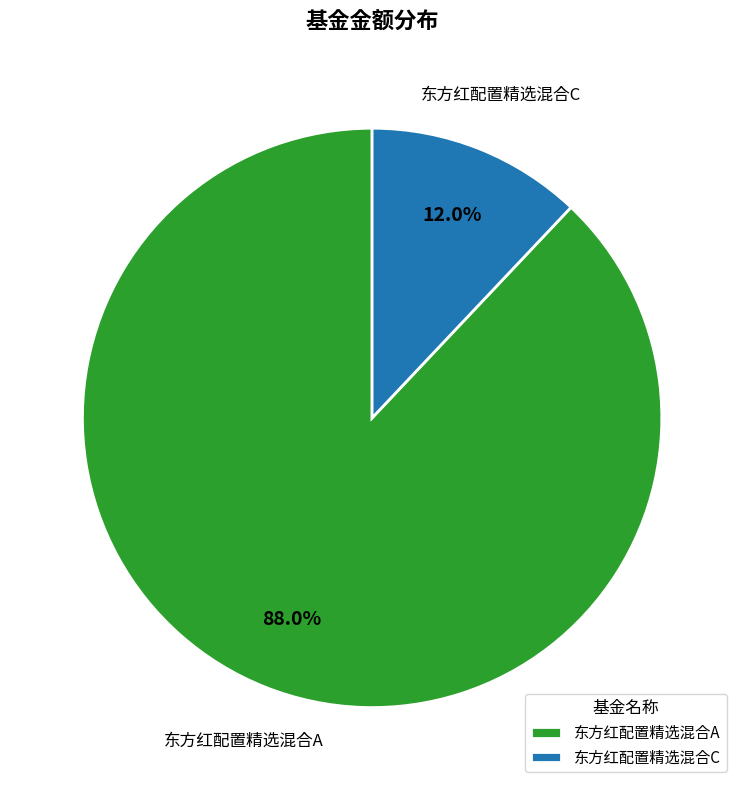

Approximately how many times larger is the value at 东方红配置精选混合A compared to 东方红配置精选混合C?

7.3